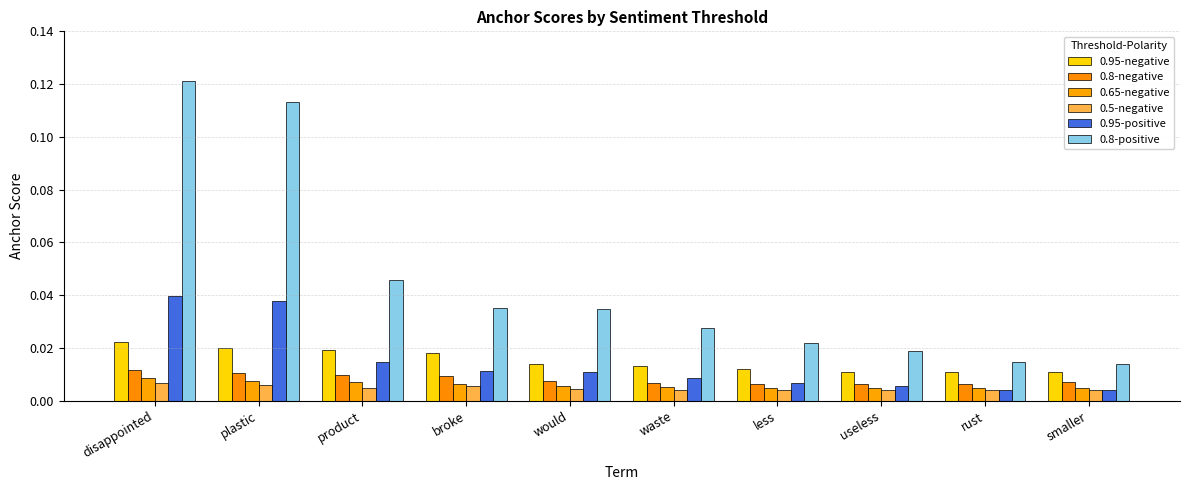

What are all the series names shown in the legend?

0.95-negative, 0.8-negative, 0.65-negative, 0.5-negative, 0.95-positive, 0.8-positive